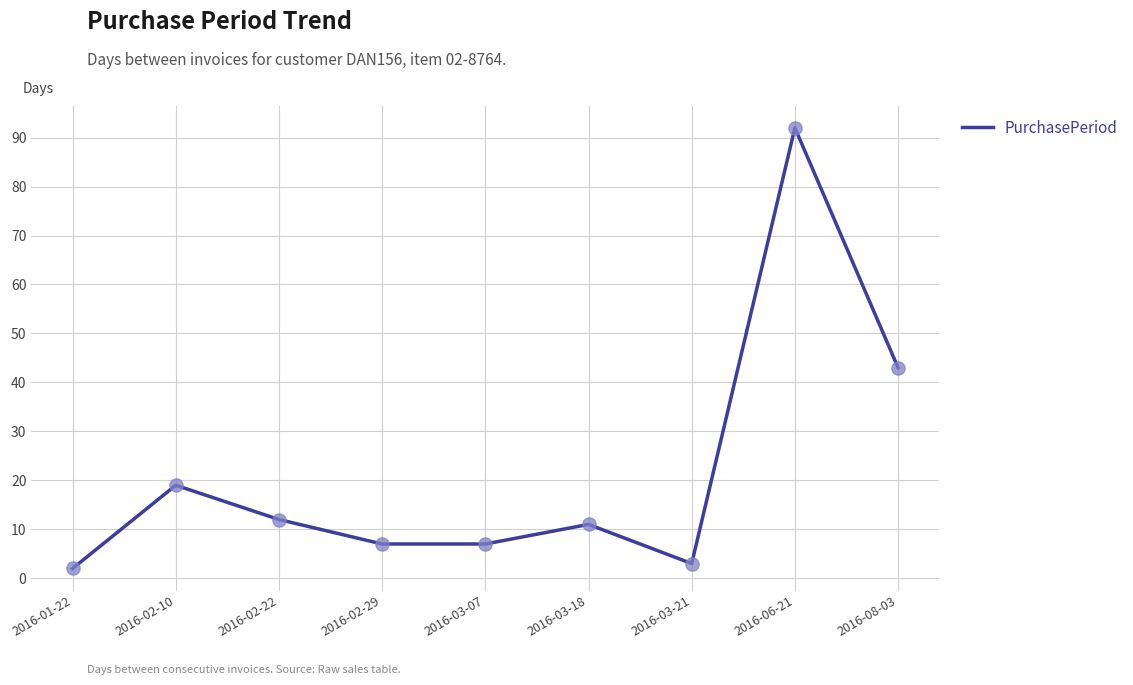

Between 2016-03-18 and 2016-08-03, which is larger?

2016-08-03